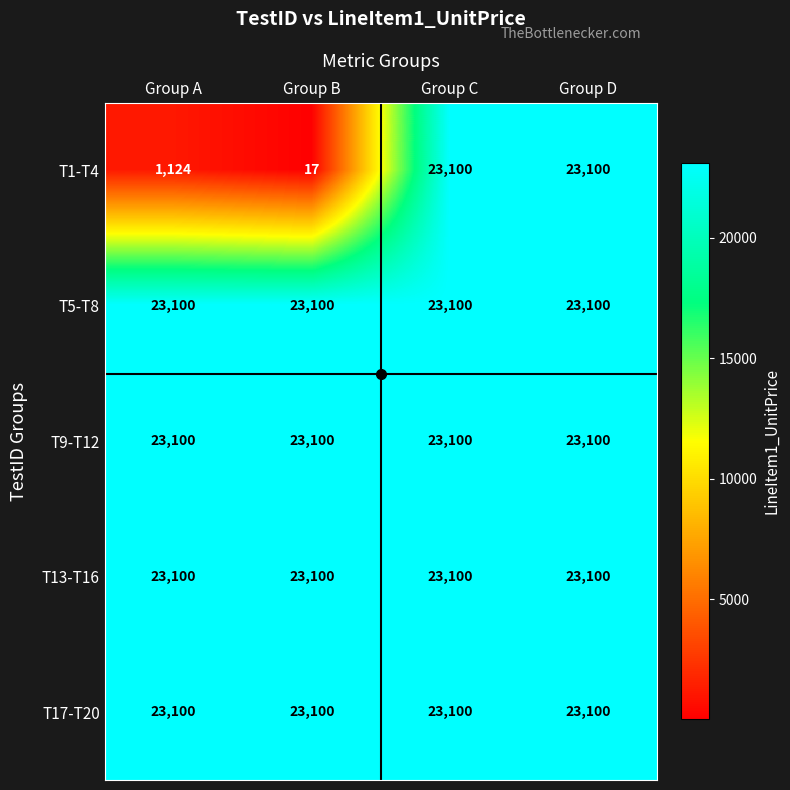

Which series has the largest range (max minus min)?

T1-T4